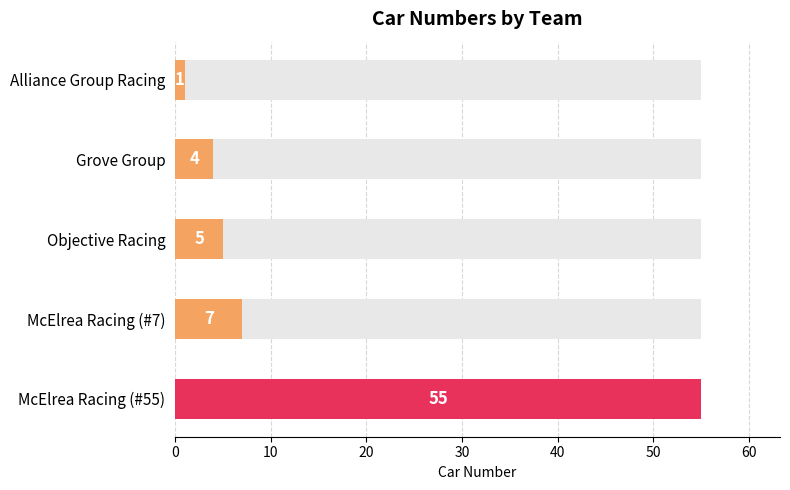

Reading left to right, what are all the values shown in this chart?

1	4	5	7	55